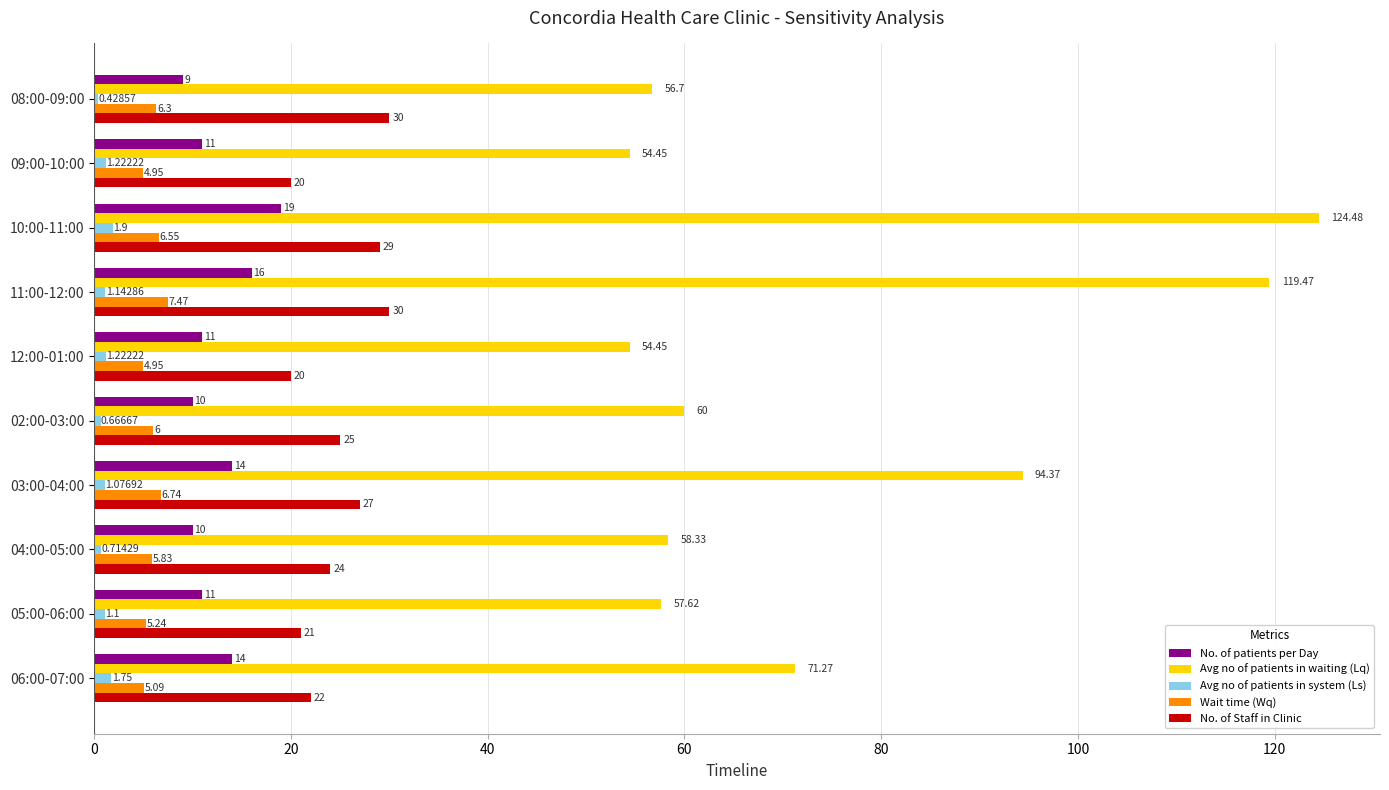

Rank the series by their maximum value, from highest to lowest.

Avg no of patients in waiting (Lq), No. of Staff in Clinic, No. of patients per Day, Wait time (Wq), Avg no of patients in system (Ls)